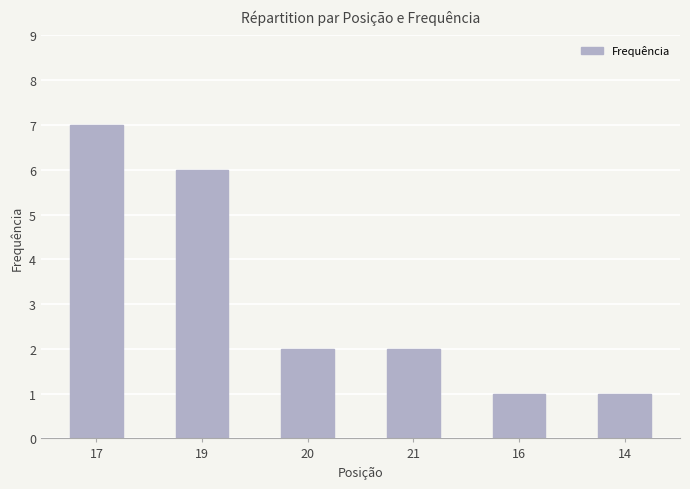

How many values exceed 2?

2